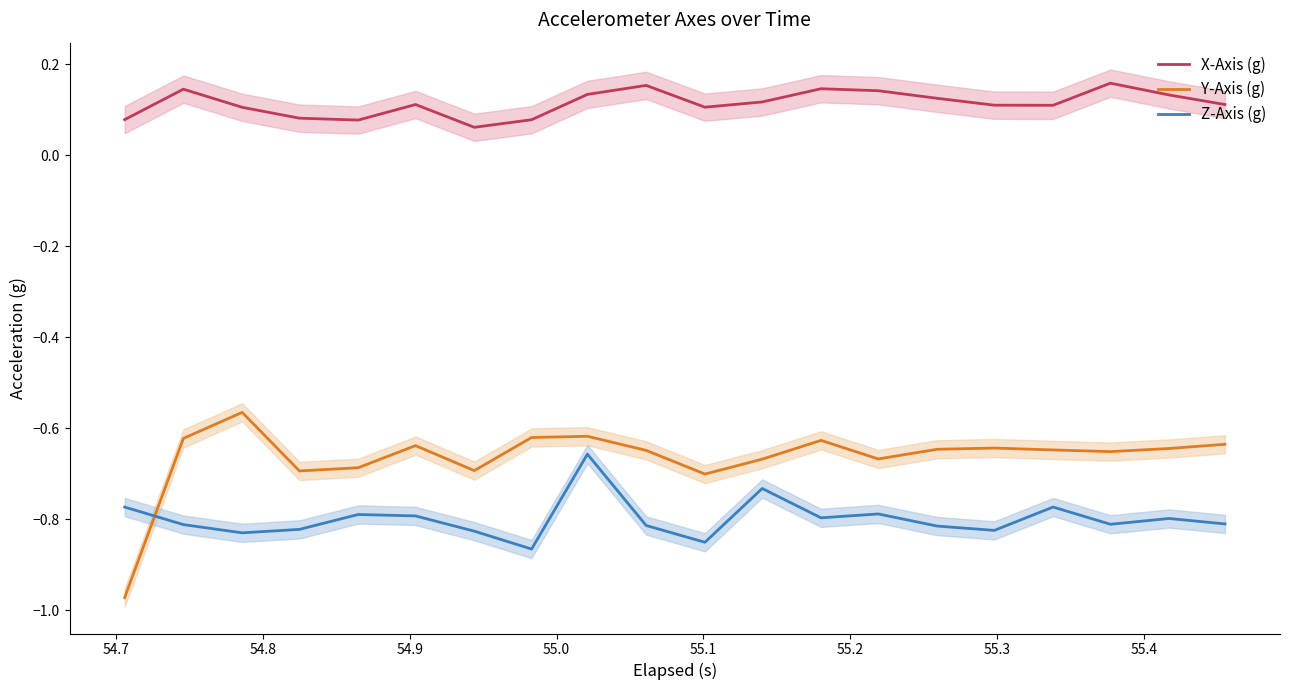

What are all the series names shown in the legend?

X-Axis (g), Y-Axis (g), Z-Axis (g)